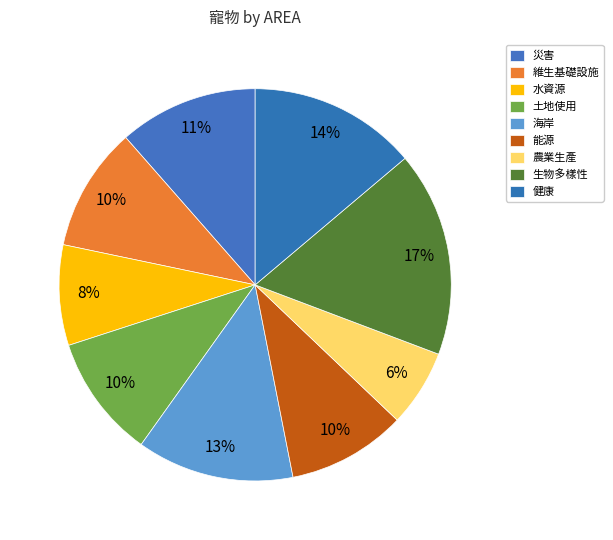

Count the number of slices in the pie.

9